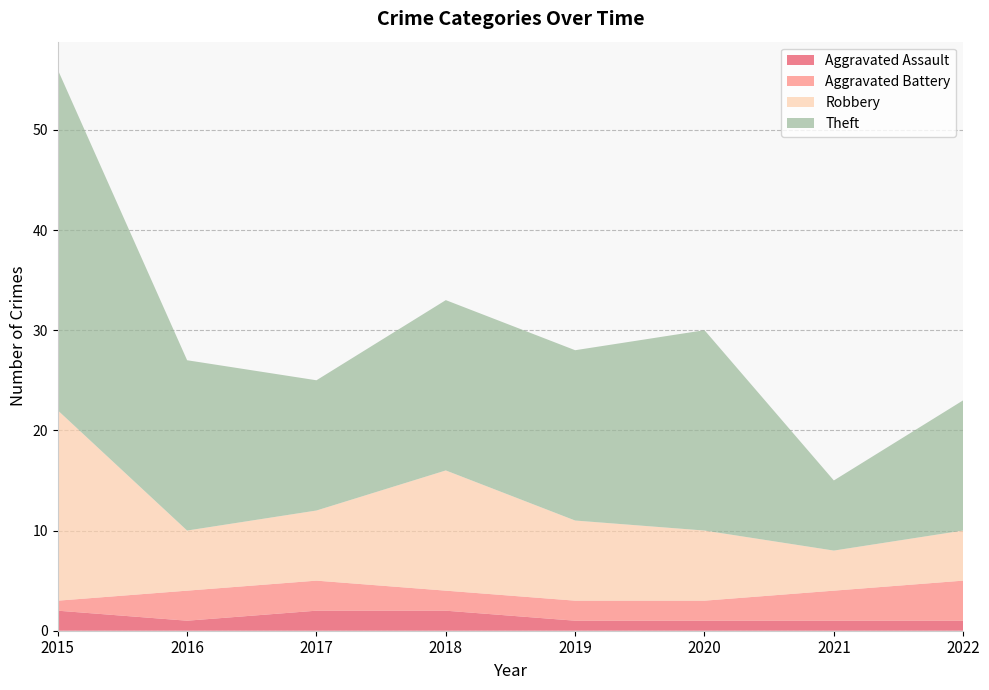

Reading left to right, list all the values displayed in this chart.

Aggravated Assault: 2	1	2	2	1	1	1	1
Aggravated Battery: 1	3	3	2	2	2	3	4
Robbery: 19	6	7	12	8	7	4	5
Theft: 34	17	13	17	17	20	7	13